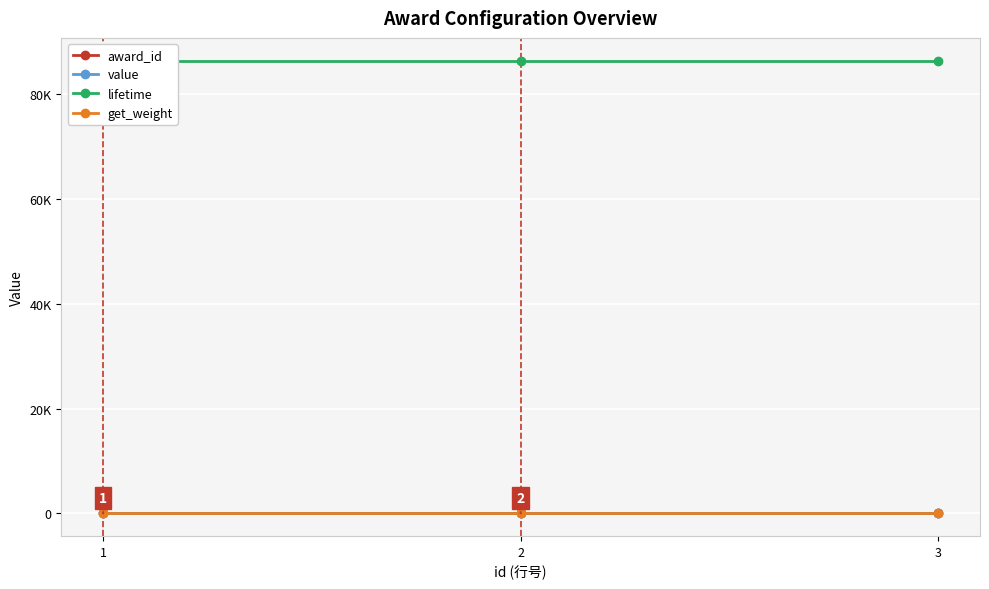

Which category has the highest value in the get_weight series?

1